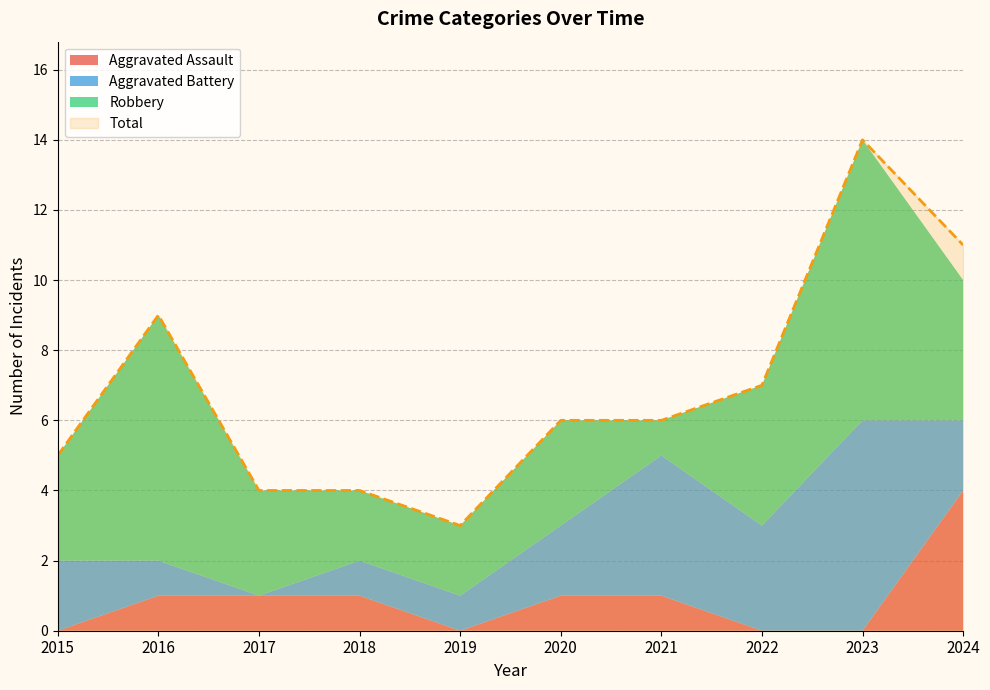

How many interior local valleys does the Total series have?

1